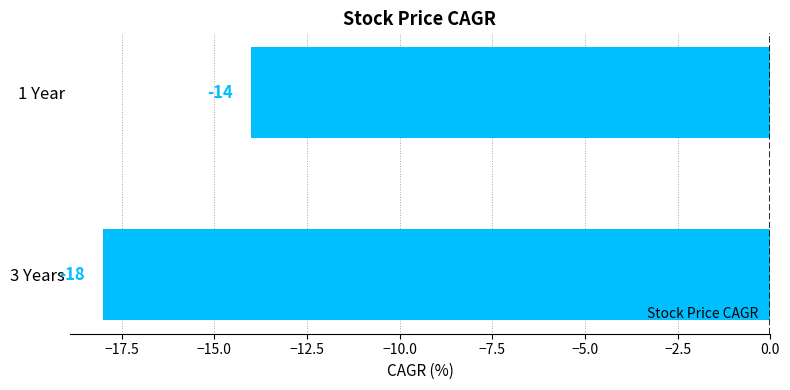

What is the maximum value shown in the chart?

-14